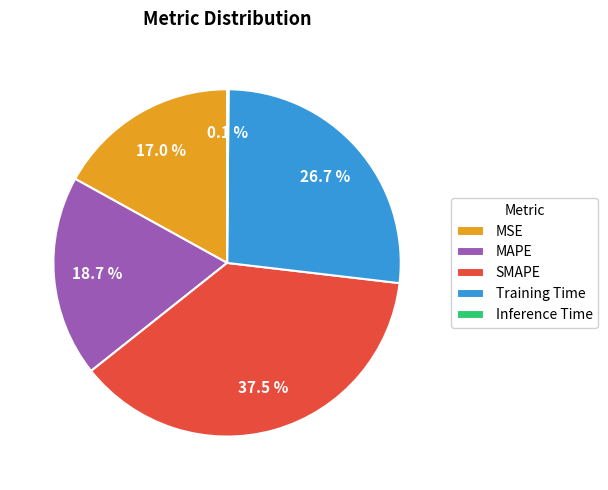

What is the ratio of the value at MAPE to the value at SMAPE?

0.5